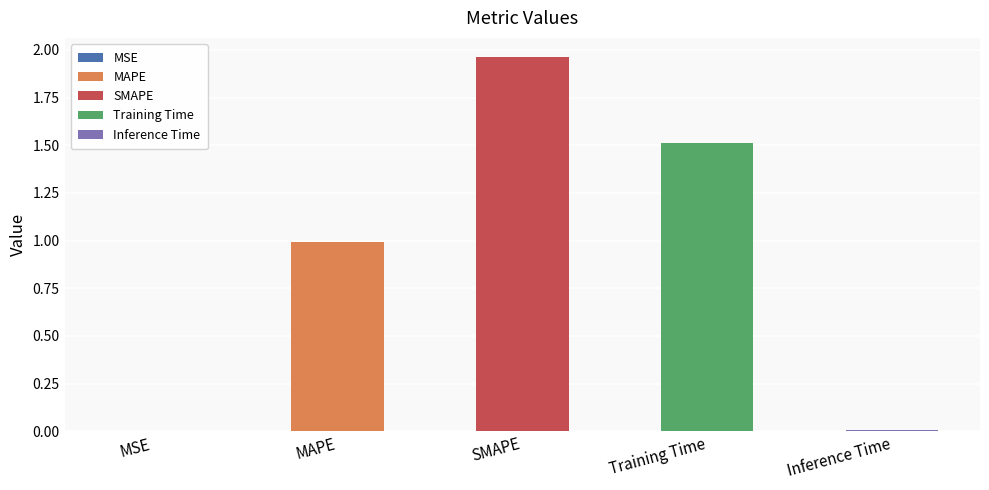

Read the value at SMAPE.

2.0